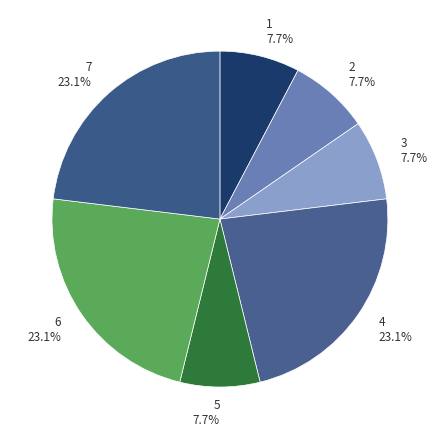

To the nearest percent, what is the average slice percentage?

14%